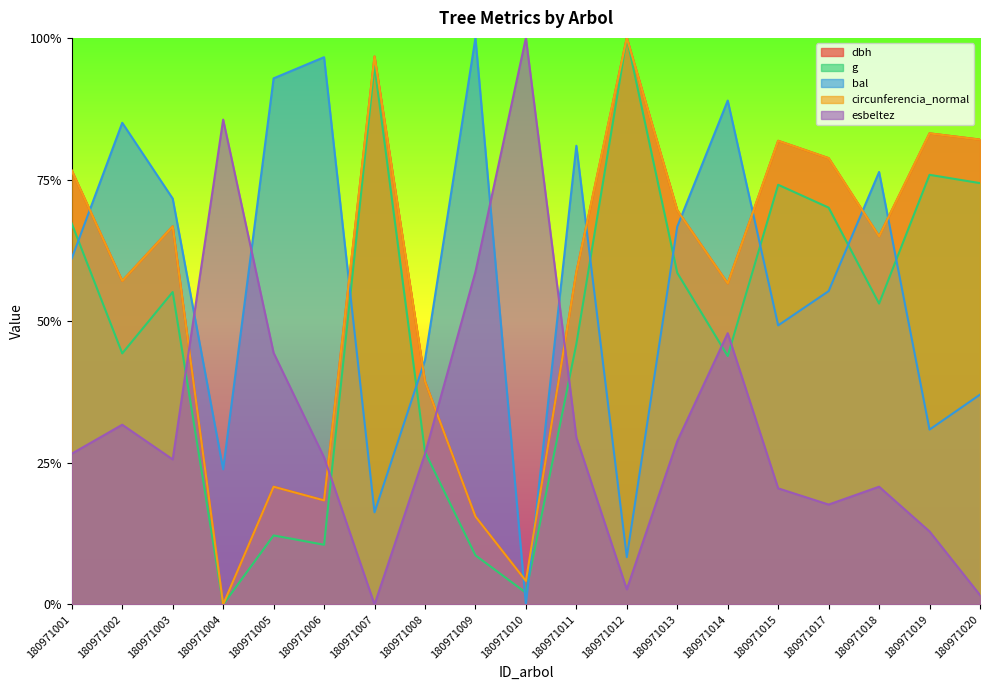

Is it true that circunferencia_normal equals 1.1 at 180971019?

False